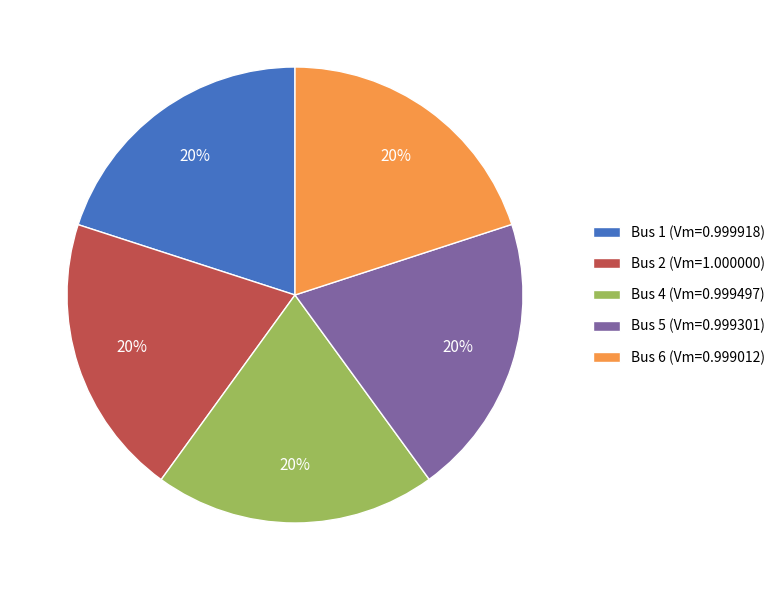

Is there any slice that represents more than half of the pie?

No